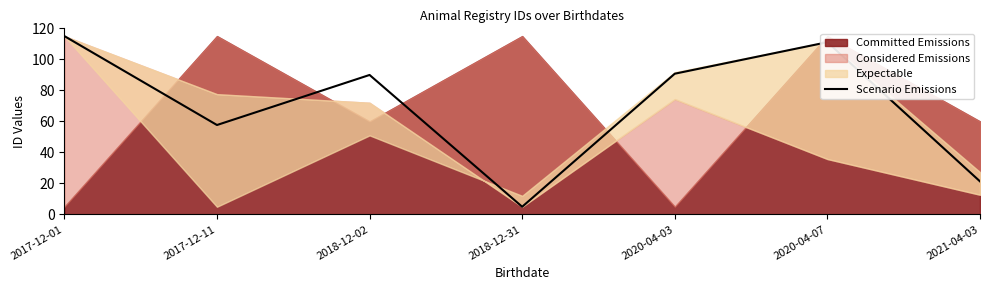

Reading left to right, transcribe all the data shown in this chart.

115.0	57.7	89.9	5.0	90.8	111.1	21.3